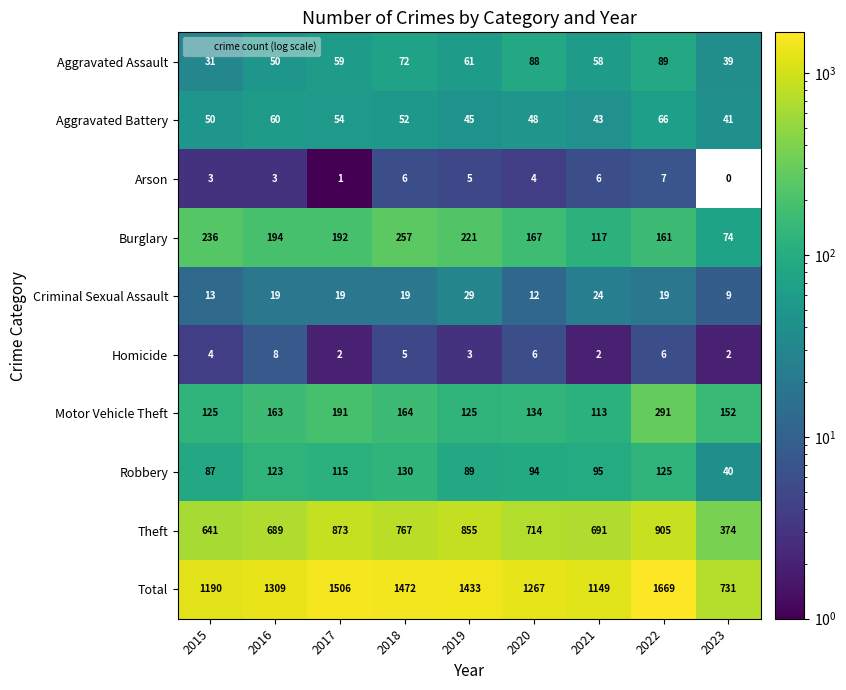

Which series has the largest total across all categories?

Total